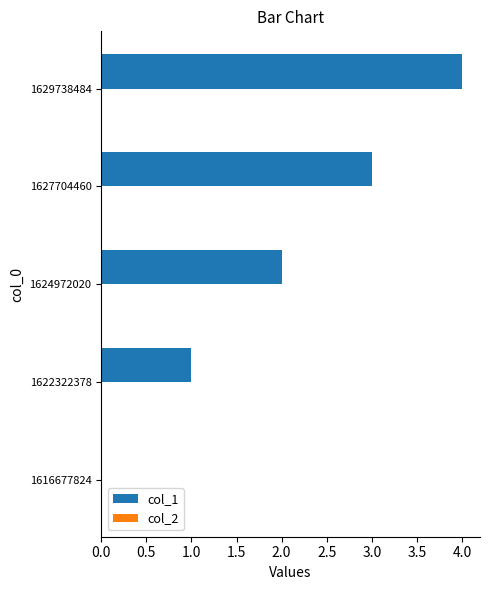

At which category does the chart reach its peak across all series?

1629738484